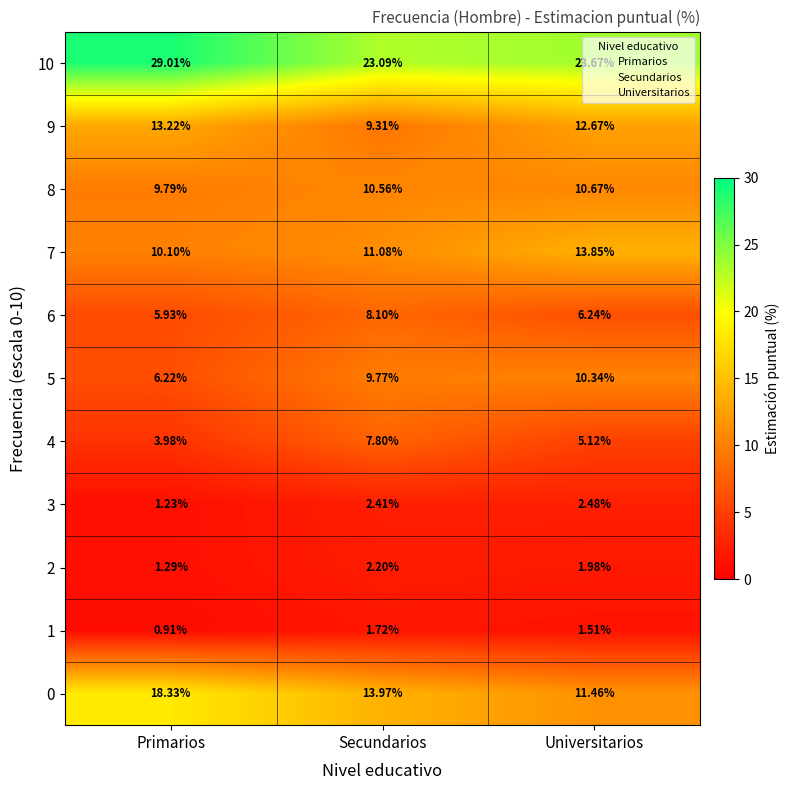

Which category has the lowest value in the 7 series?

Primarios